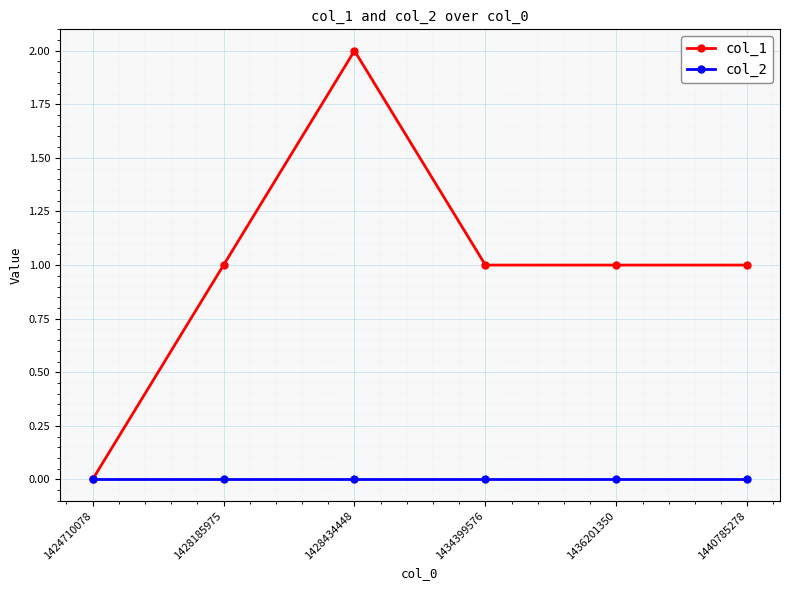

Which series has the widest spread of values?

col_1